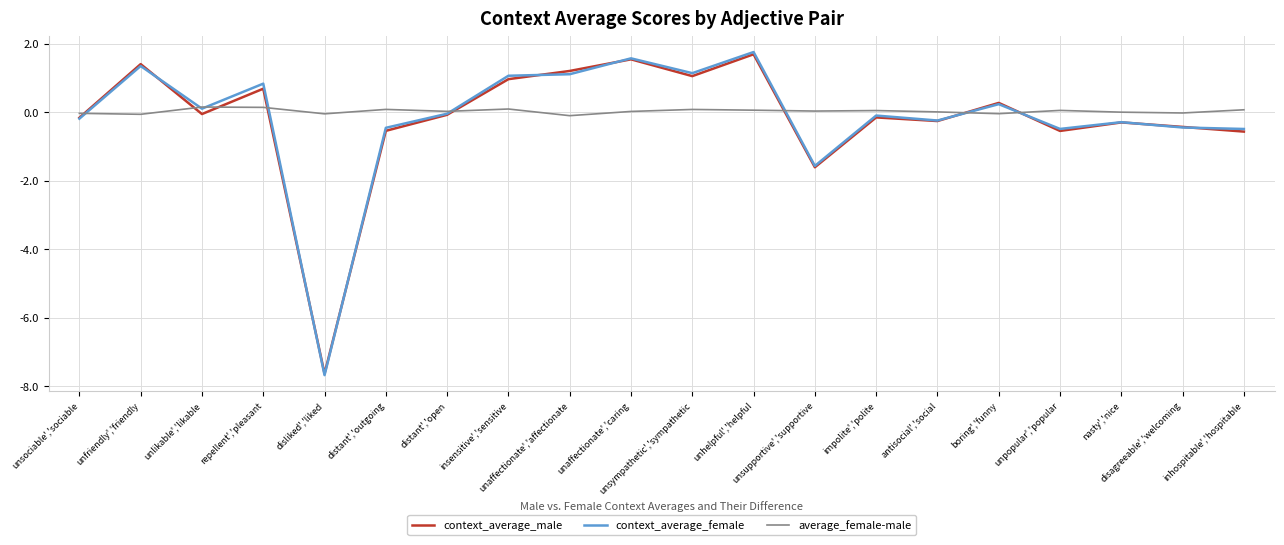

Which series has the widest spread of values?

context_average_female